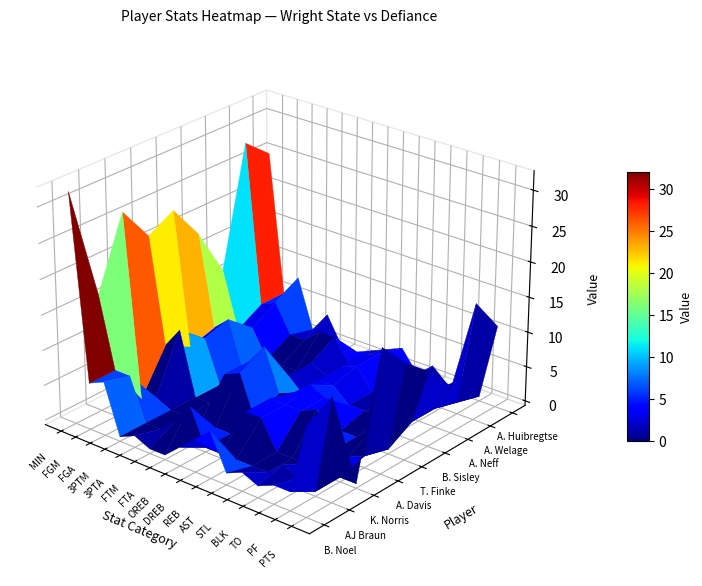

Which series has the largest total across all categories?

A. Davis